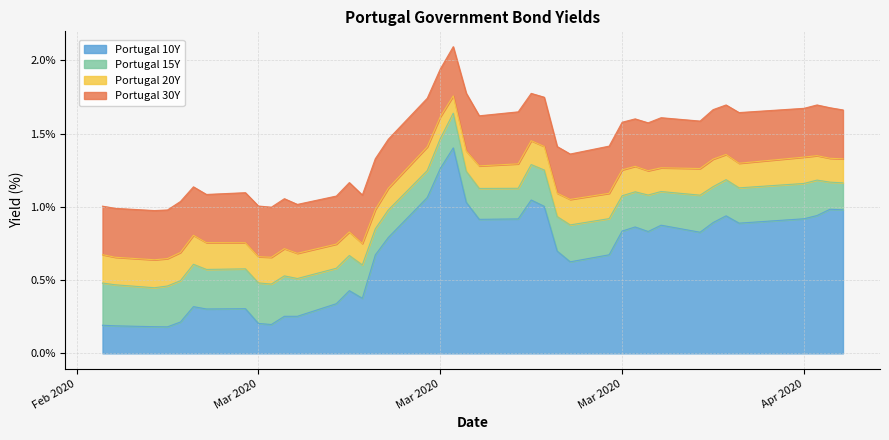

True or false: Portugal 15Y and Portugal 30Y intersect in this chart.

False